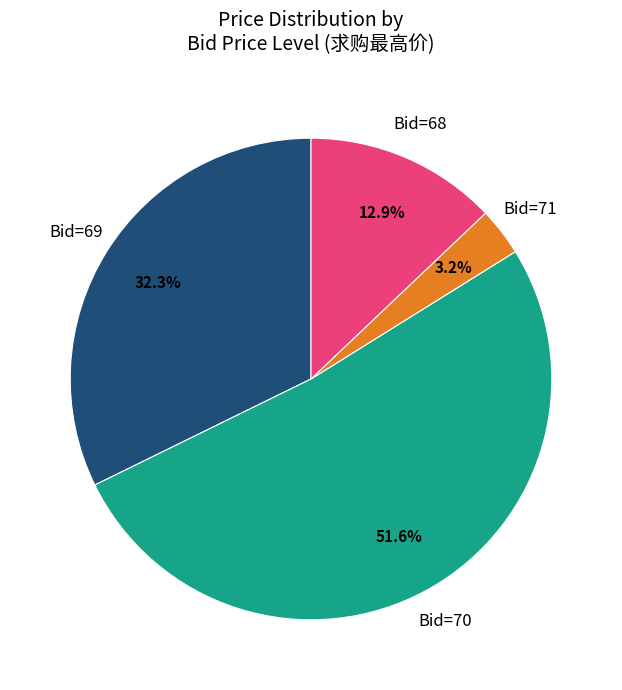

Does any single category account for the majority?

Yes